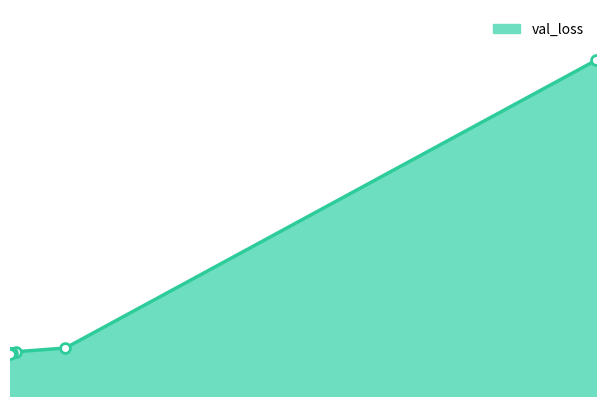

Between 0.015371924266219139 and 0.02532241679728031, which is larger?

0.02532241679728031